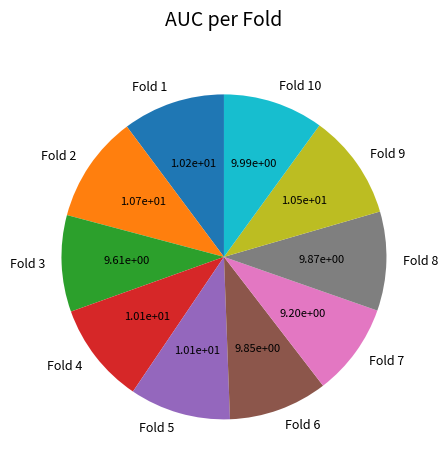

Do Fold 8 and Fold 2 together represent more than half of the pie?

No